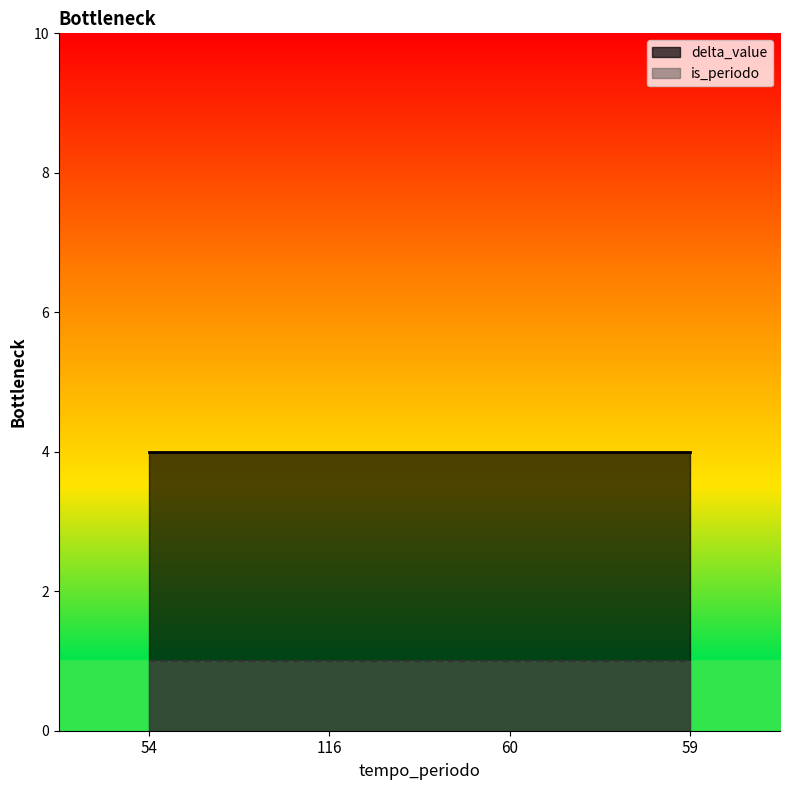

True or false: is_periodo has a value of 1 at 60.

True